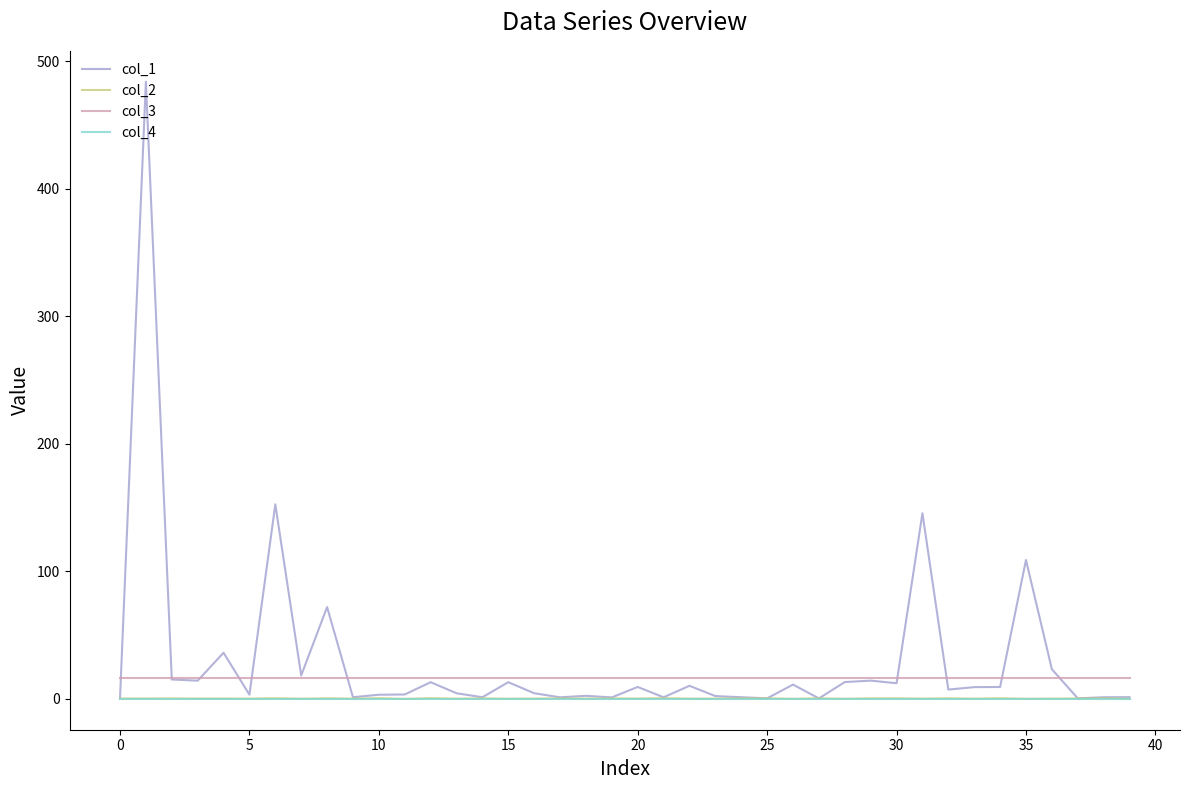

What is the lowest value of the col_3 series?

16.0